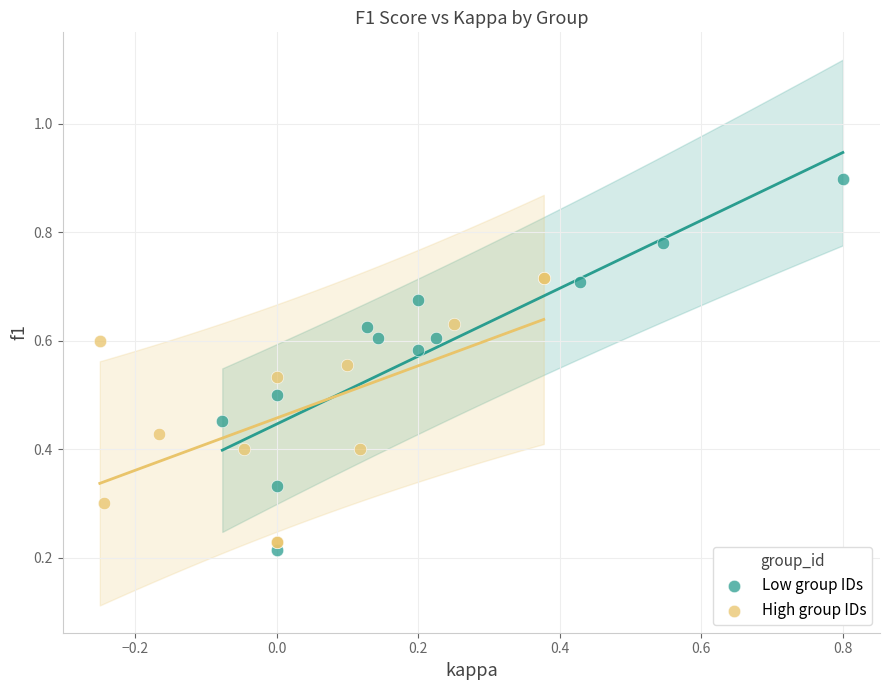

Which series has the largest Y range (max minus min)?

Low group IDs